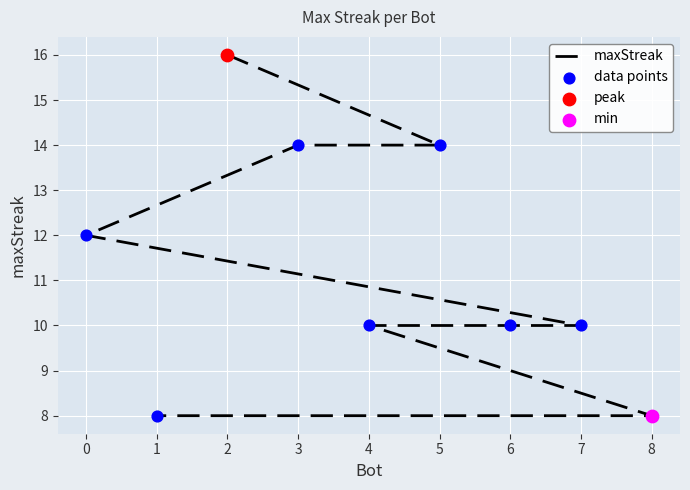

Which series has the widest spread of Y values?

maxStreak